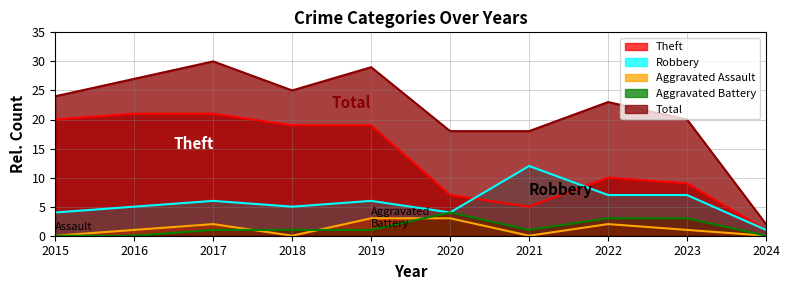

Is the value of Theft at 2023 greater than the value of Aggravated Assault at 2020?

Yes